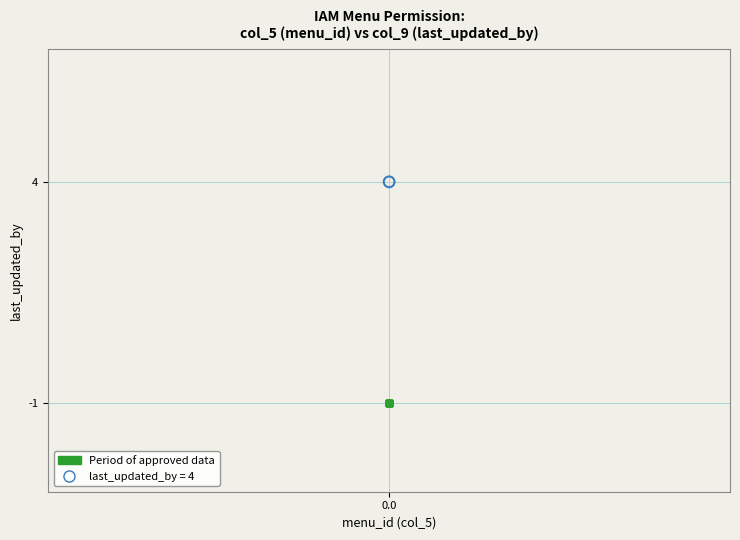

Which series reaches the maximum Y coordinate?

last_updated_by = 4